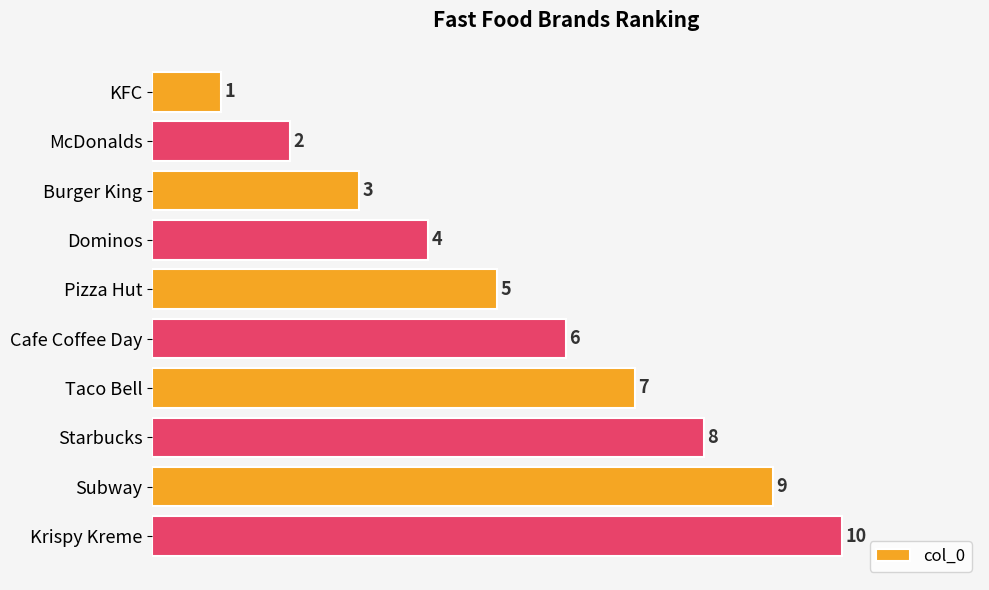

What is the change in value from Dominos to Krispy Kreme?

+6